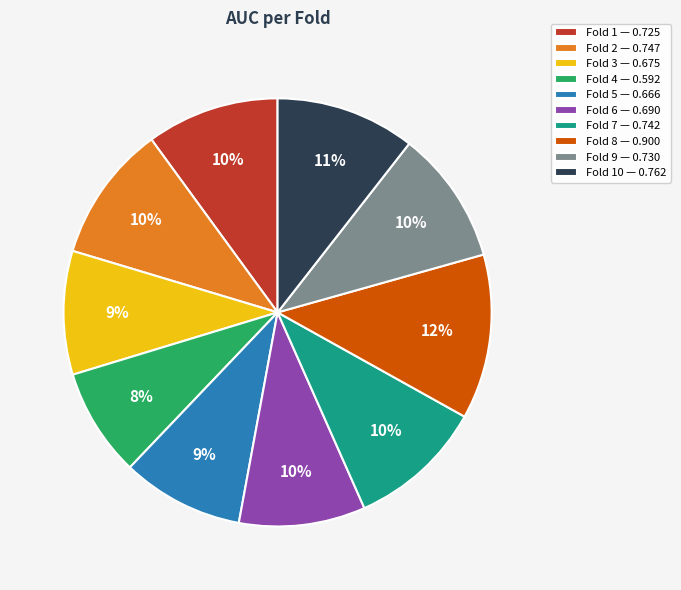

What percentage is the Fold 3 — 0.675 slice, to the nearest percent?

9%